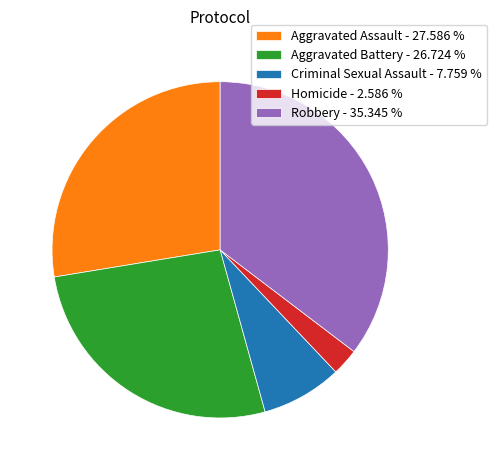

Do Aggravated Assault - 27.586 % and Aggravated Battery - 26.724 % together represent more than half of the pie?

Yes